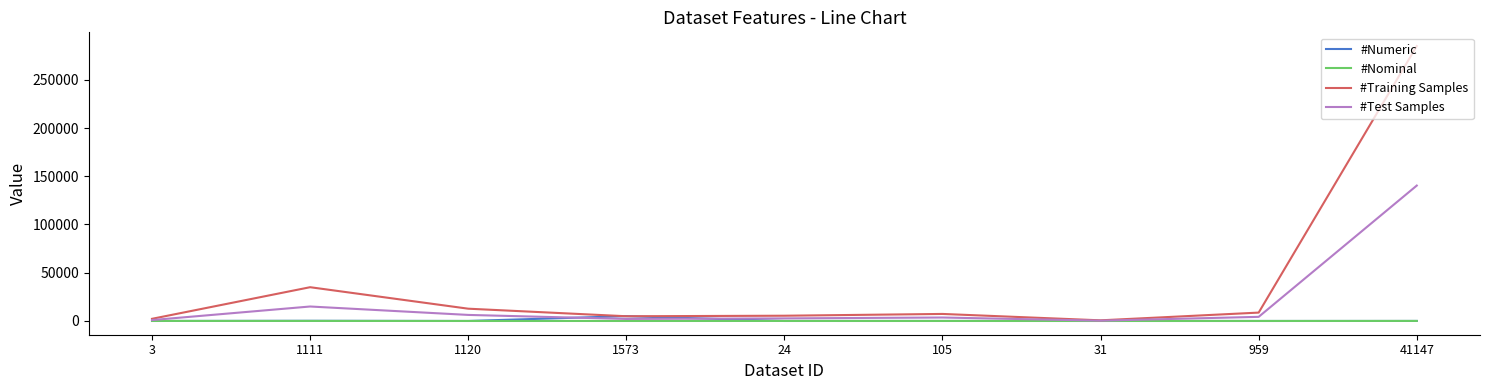

What are all the series names shown in the legend?

#Numeric, #Nominal, #Training Samples, #Test Samples